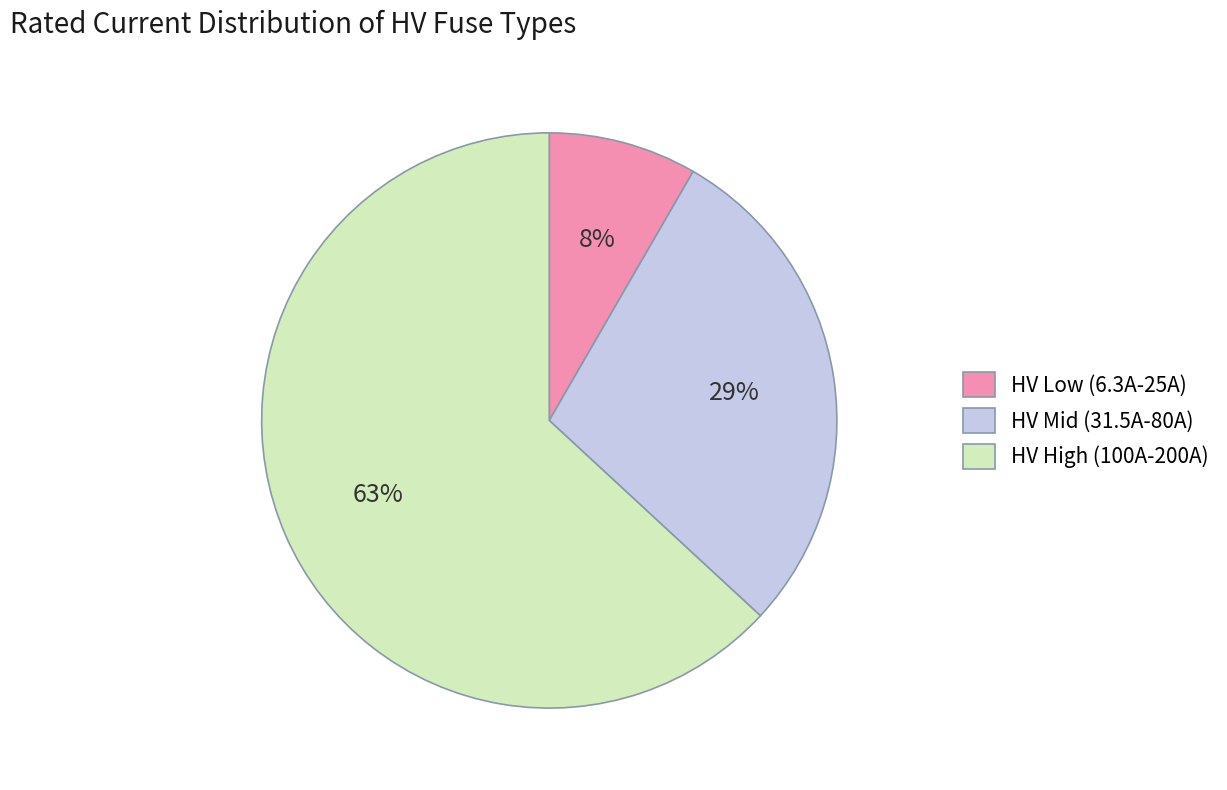

Between HV Low (6.3A-25A) and HV High (100A-200A), which is larger?

HV High (100A-200A)